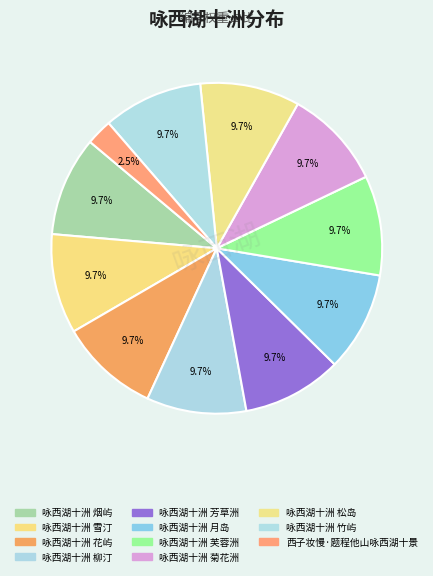

How many slices are in this pie chart?

11